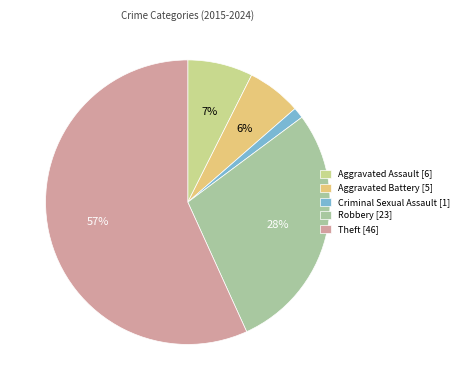

Count the number of slices in the pie.

5